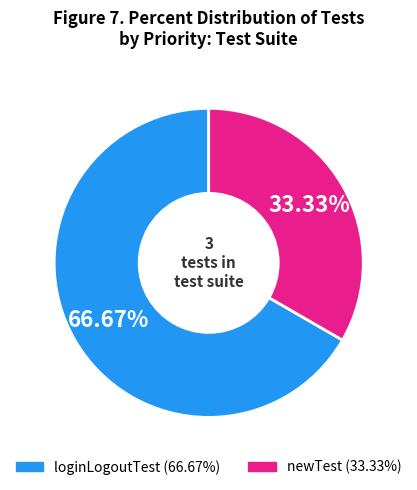

What is the ratio of the value at newTest to the value at loginLogoutTest?

0.5